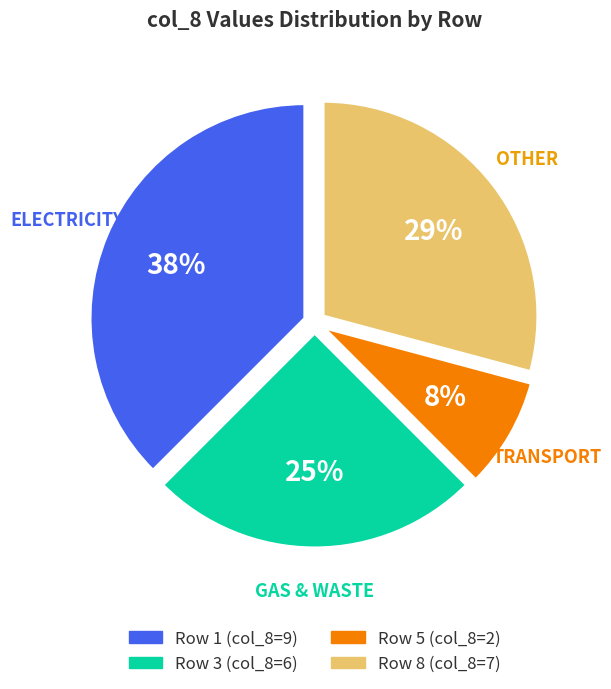

Which slice is the smallest?

Row 5 (col_8=2)